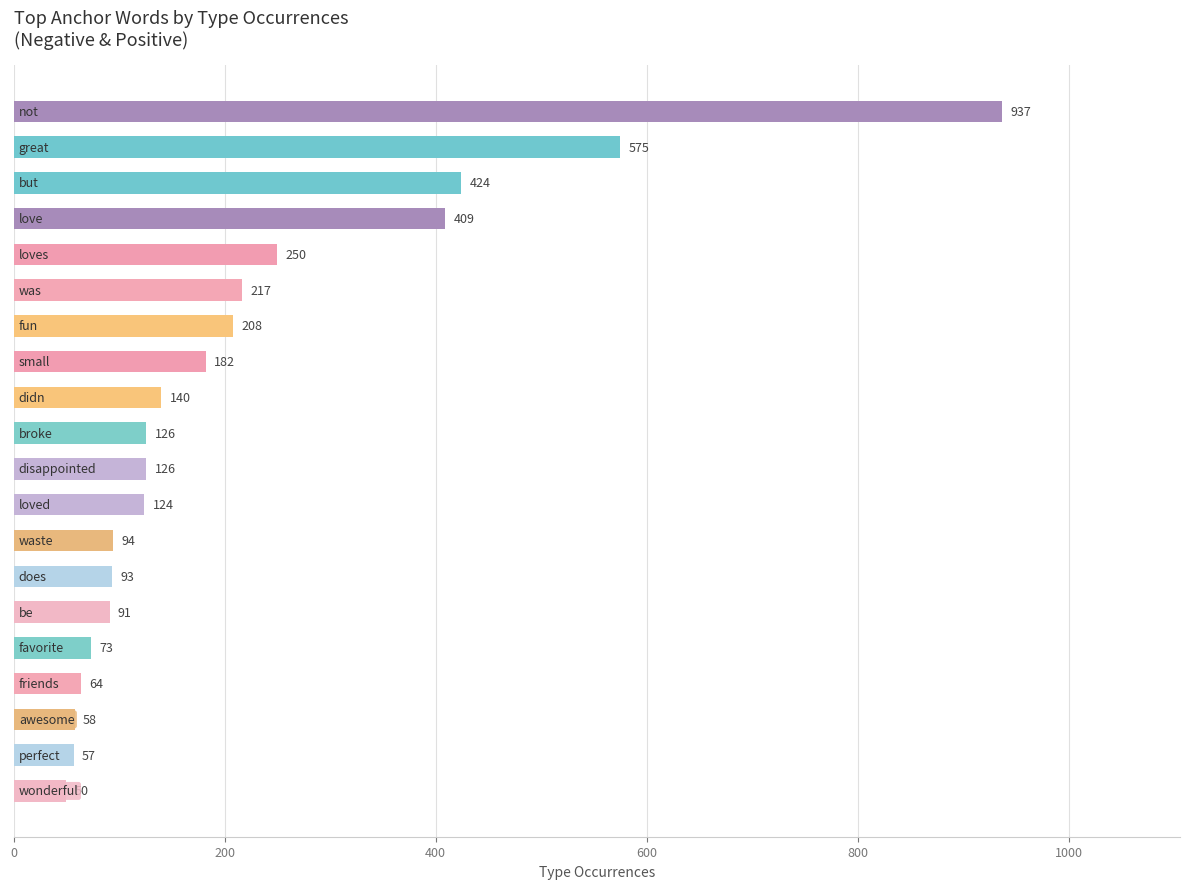

How many data points does each series have?

20